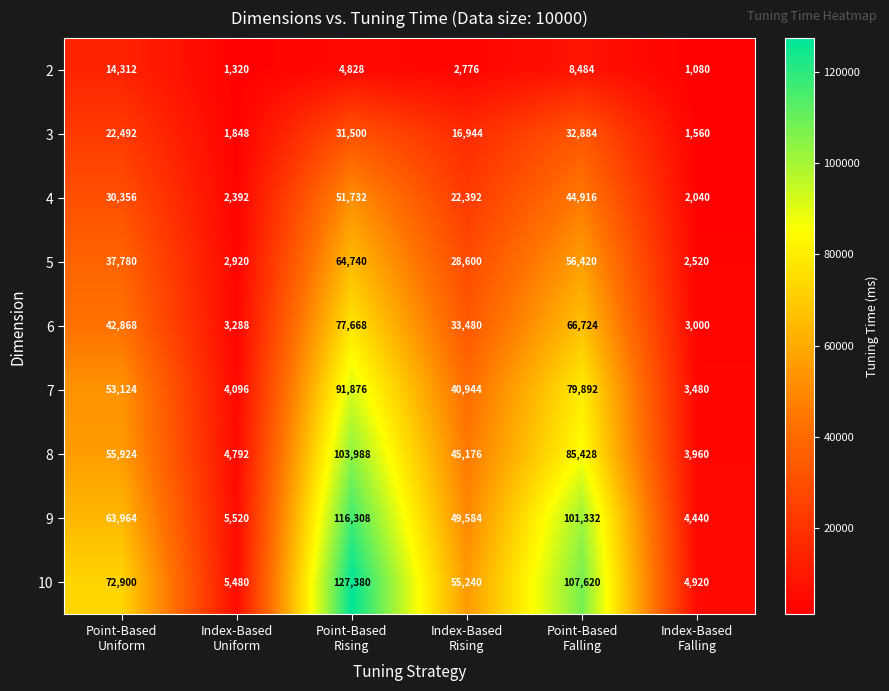

What is the difference between the second highest and second lowest values in the 5 series?

53500